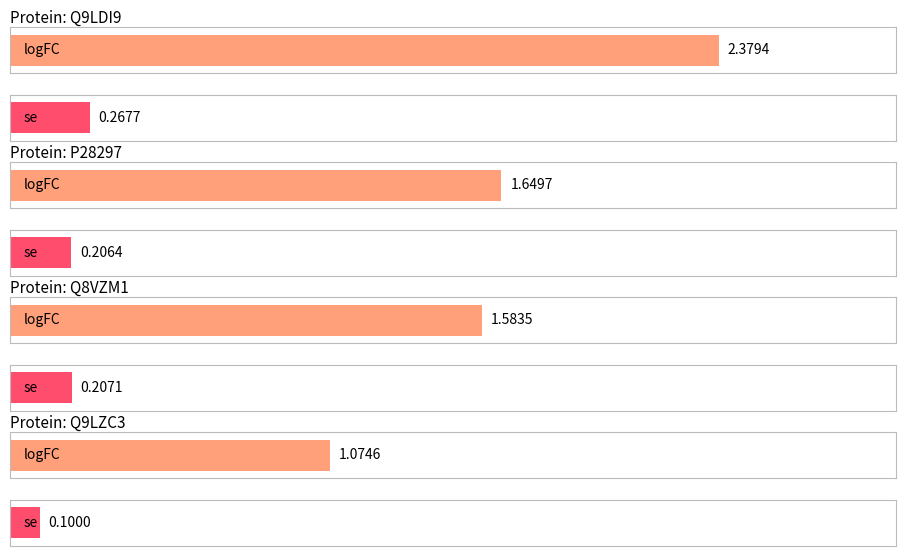

What is the label of the 4th bar from the left?

Q9LZC3